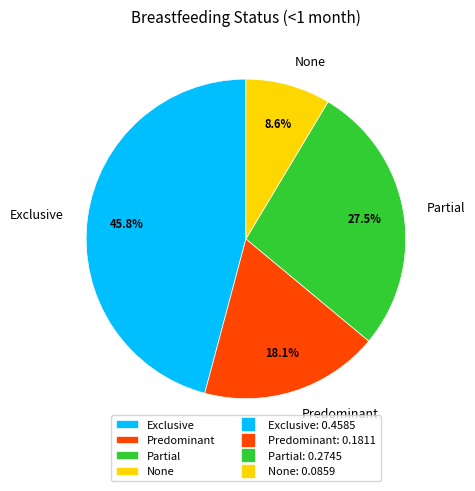

How many slices are in this pie chart?

4